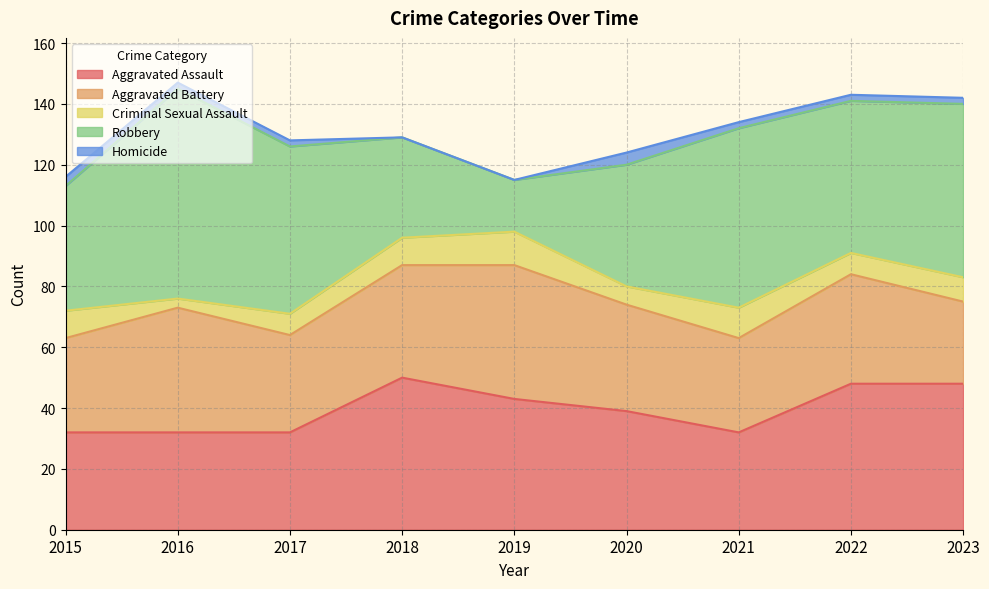

Which series ends up on top after the final intersection of Aggravated Assault and Aggravated Battery?

Aggravated Assault